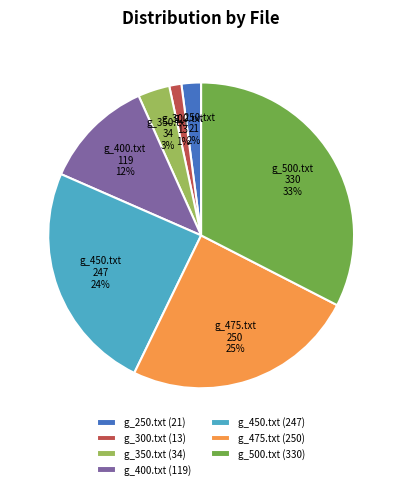

Which has a higher value, g_500.txt (330) or g_350.txt (34)?

g_500.txt (330)